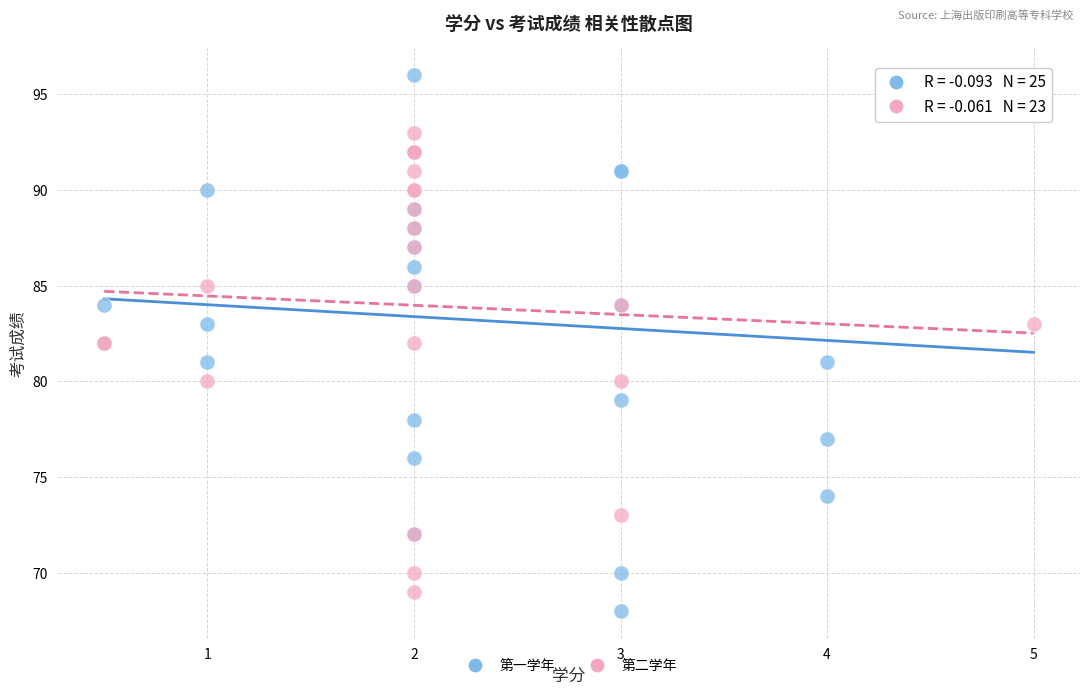

Which series has the largest Y range (max minus min)?

第一学年